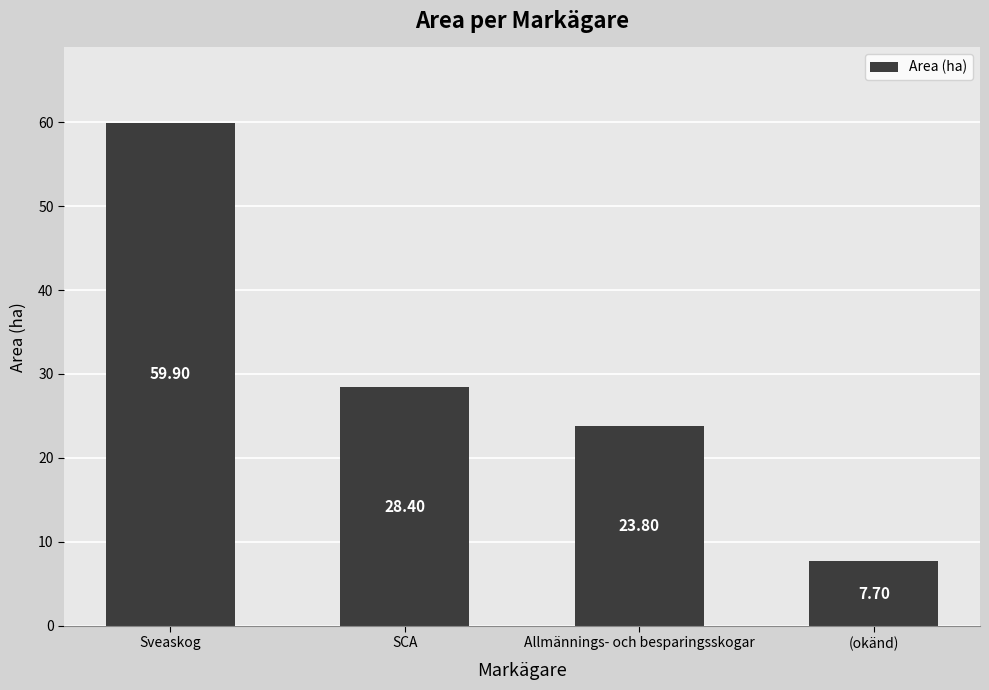

What is the label of the 3rd bar from the right?

SCA